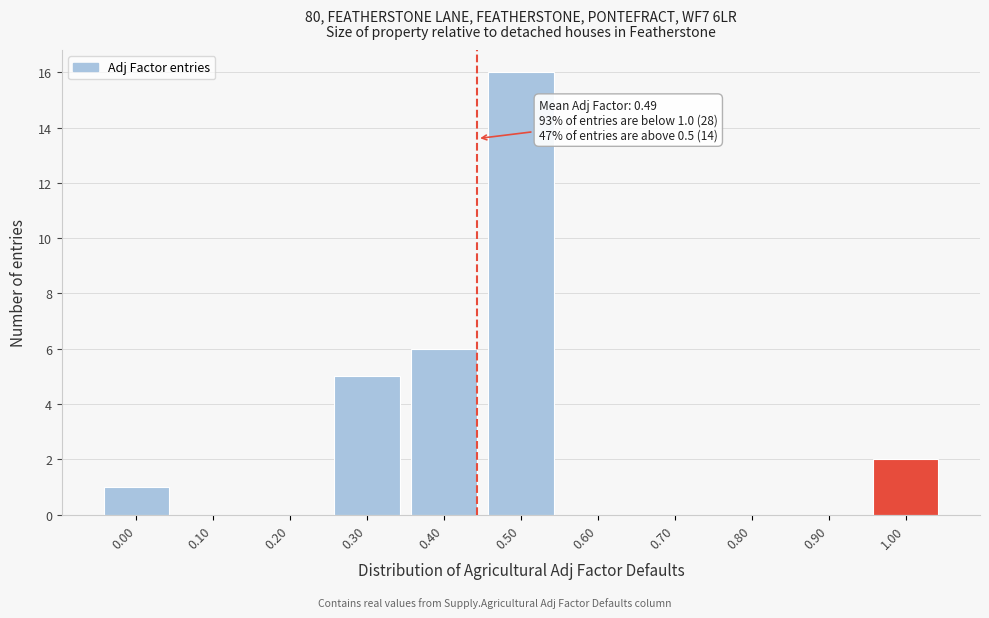

Reading left to right, list all the values displayed in this chart.

0.00=1	0.10=0	0.20=0	0.30=5	0.40=6	0.50=16	0.60=0	0.70=0	0.80=0	0.90=0	1.00=2